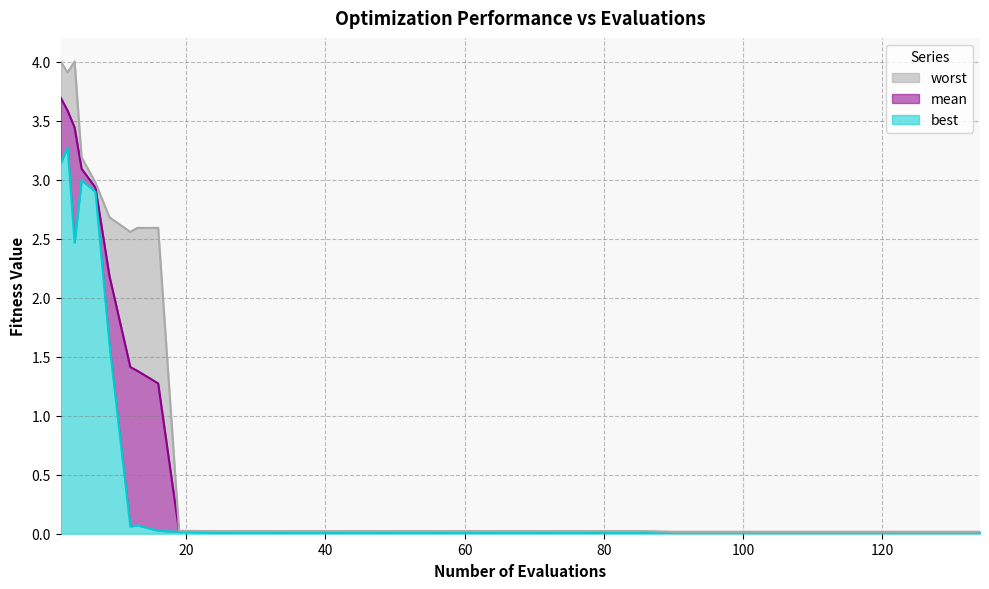

In best, how many points are higher than both neighbors (excluding endpoints)?

3